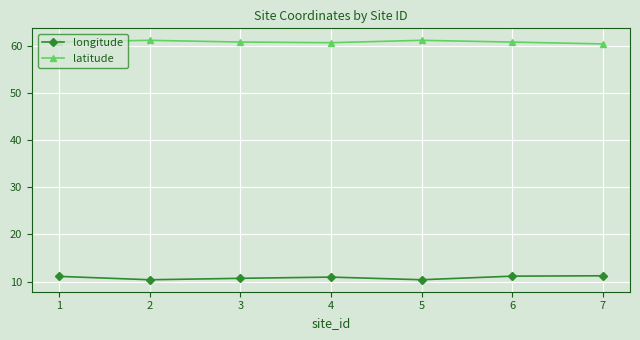

The value of latitude at 5 is 61.2. True or false?

True